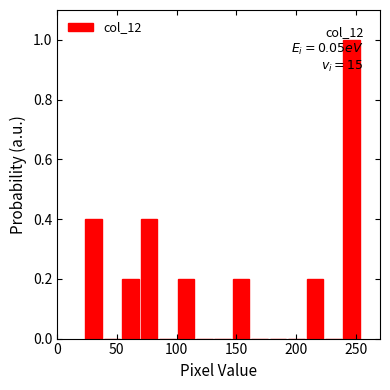

Around what value on the x-axis is the tallest bar? Give the approximate position of its centre, as read against the axis.

245